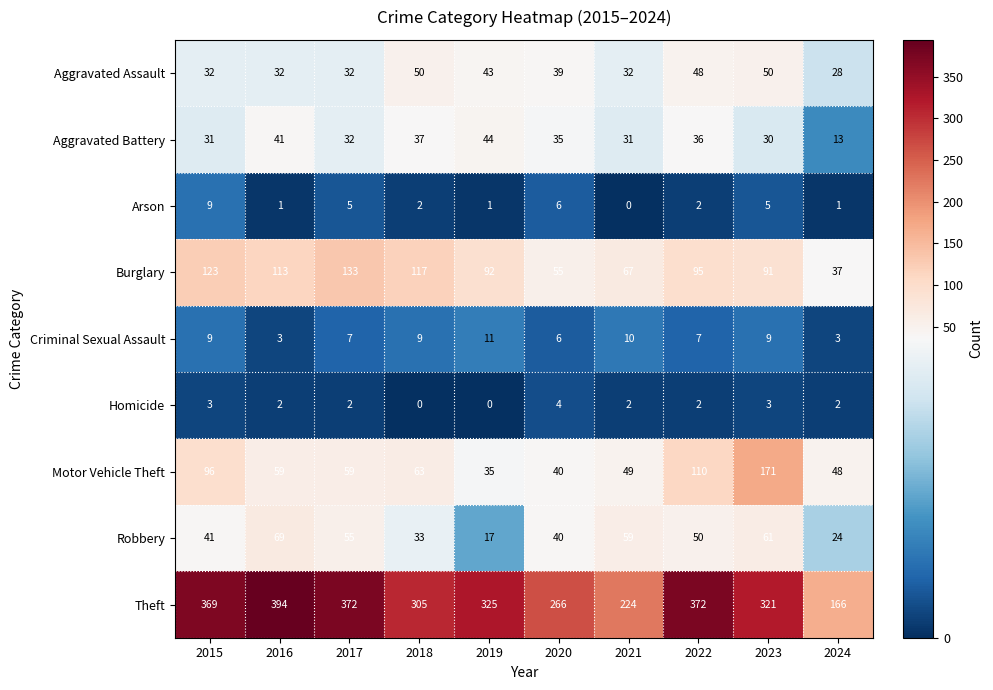

What is the difference between the maximum and minimum values in the Aggravated Battery series?

31